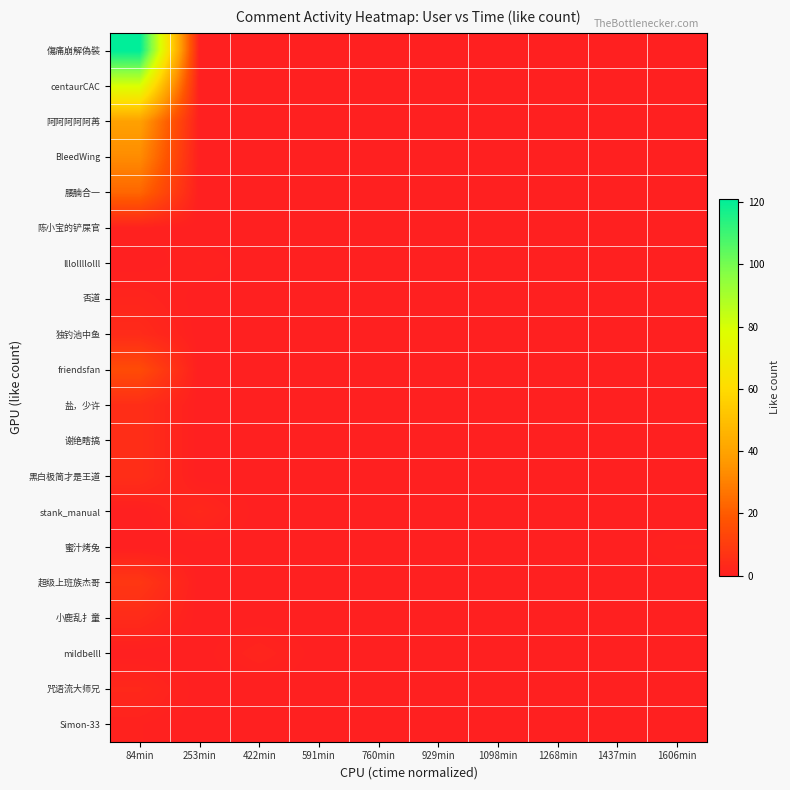

Reading left to right, list all the values displayed in this chart.

傷痛崩解偽裝: 84min=121	253min=0	422min=0	591min=0	760min=0	929min=0	1098min=0	1268min=0	1437min=0	1606min=0
centaurCAC: 84min=79	253min=0	422min=0	591min=0	760min=0	929min=0	1098min=0	1268min=0	1437min=0	1606min=0
阿阿阿阿阿苒: 84min=39	253min=0	422min=0	591min=0	760min=0	929min=0	1098min=0	1268min=0	1437min=0	1606min=0
BleedWing: 84min=33	253min=0	422min=0	591min=0	760min=0	929min=0	1098min=0	1268min=0	1437min=0	1606min=0
腰腩合一: 84min=23	253min=0	422min=0	591min=0	760min=0	929min=0	1098min=0	1268min=0	1437min=0	1606min=0
陈小宝的铲屎官: 84min=1	253min=0	422min=0	591min=0	760min=0	929min=0	1098min=0	1268min=0	1437min=0	1606min=0
lllollllolll: 84min=0	253min=1	422min=0	591min=0	760min=0	929min=0	1098min=0	1268min=0	1437min=0	1606min=0
否道: 84min=2	253min=0	422min=0	591min=0	760min=0	929min=0	1098min=0	1268min=0	1437min=0	1606min=0
独钓池中鱼: 84min=4	253min=0	422min=0	591min=0	760min=0	929min=0	1098min=0	1268min=0	1437min=0	1606min=0
friendsfan: 84min=15	253min=0	422min=0	591min=0	760min=0	929min=0	1098min=0	1268min=0	1437min=0	1606min=0
盐，少许: 84min=5	253min=0	422min=0	591min=0	760min=0	929min=0	1098min=0	1268min=0	1437min=0	1606min=0
谢绝瞎搞: 84min=5	253min=0	422min=0	591min=0	760min=0	929min=0	1098min=0	1268min=0	1437min=0	1606min=0
黑白极简才是王道: 84min=5	253min=0	422min=0	591min=0	760min=0	929min=0	1098min=0	1268min=0	1437min=0	1606min=0
stank_manual: 84min=0	253min=3	422min=0	591min=0	760min=0	929min=0	1098min=0	1268min=0	1437min=0	1606min=0
蜜汁烤兔: 84min=0	253min=0	422min=0	591min=0	760min=0	929min=0	1098min=0	1268min=0	1437min=0	1606min=1
超级上班族杰哥: 84min=8	253min=0	422min=0	591min=0	760min=0	929min=0	1098min=0	1268min=0	1437min=0	1606min=0
小鹿乱扌童: 84min=4	253min=0	422min=0	591min=0	760min=0	929min=0	1098min=0	1268min=0	1437min=0	1606min=0
mildbelll: 84min=0	253min=0	422min=2	591min=0	760min=0	929min=0	1098min=0	1268min=0	1437min=0	1606min=0
咒语流大师兄: 84min=3	253min=0	422min=0	591min=0	760min=0	929min=0	1098min=0	1268min=0	1437min=0	1606min=0
Simon-33: 84min=1	253min=0	422min=0	591min=0	760min=0	929min=0	1098min=0	1268min=0	1437min=0	1606min=0